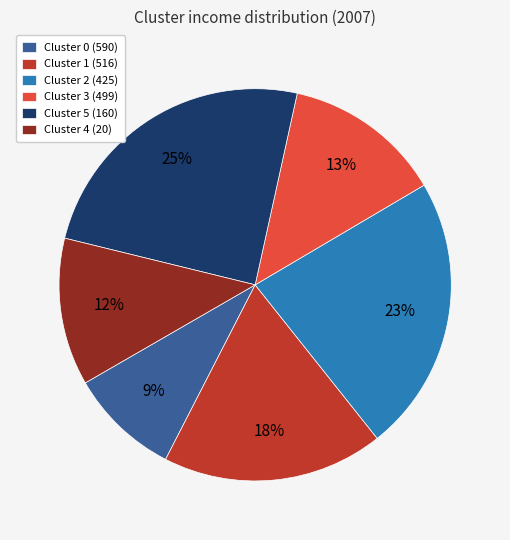

True or false: Cluster 1 (516) accounts for 18% of the total.

True